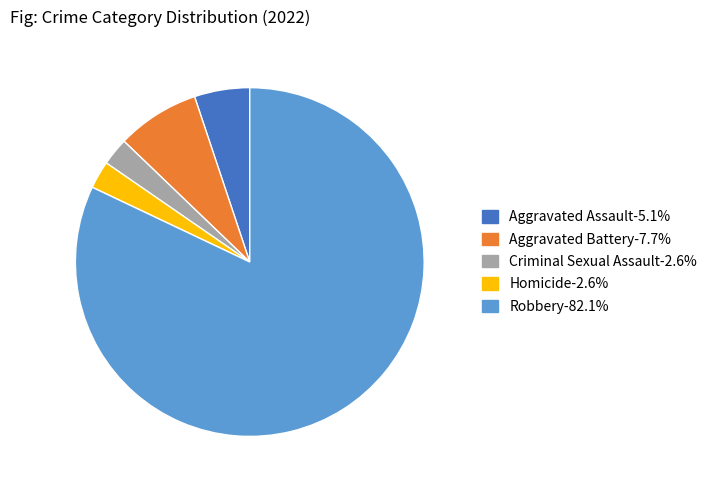

Which slice represents more than half of the pie?

Robbery